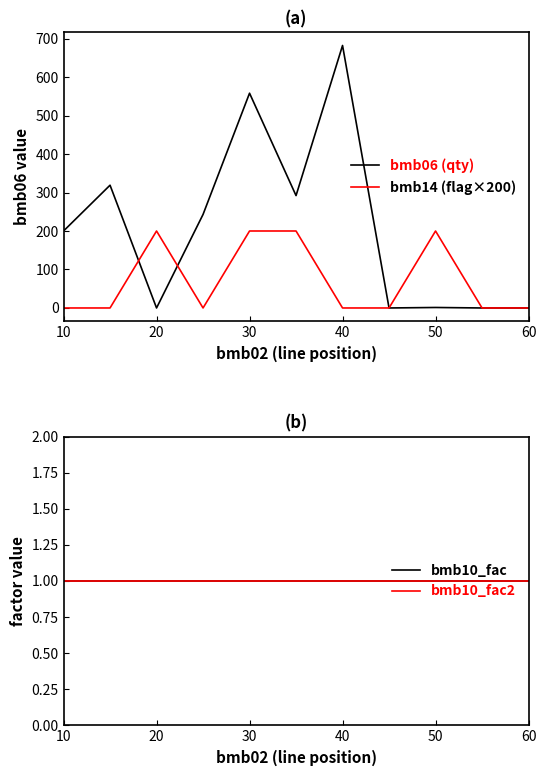

The value of bmb14 (flag×200) at 60 is 282.8. True or false?

False